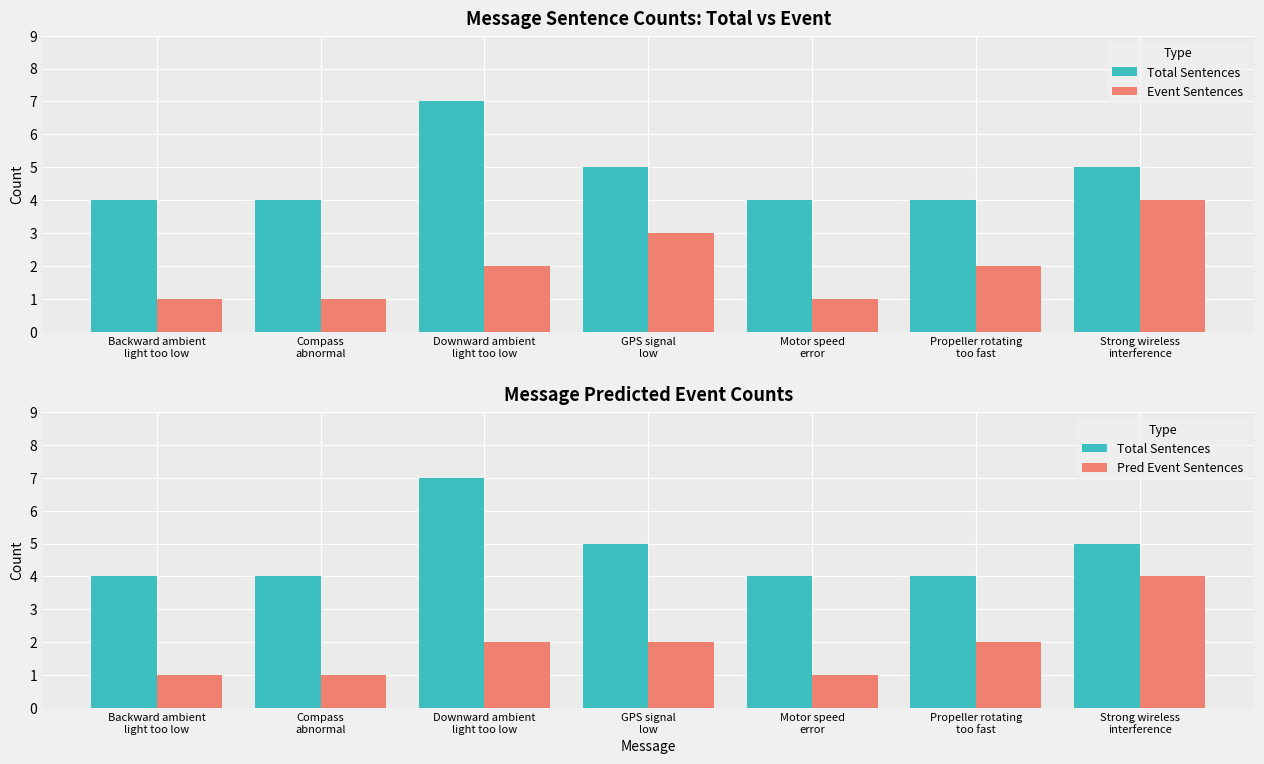

What is the difference between the Event Sentences values at Compass
abnormal and Propeller rotating
too fast?

1